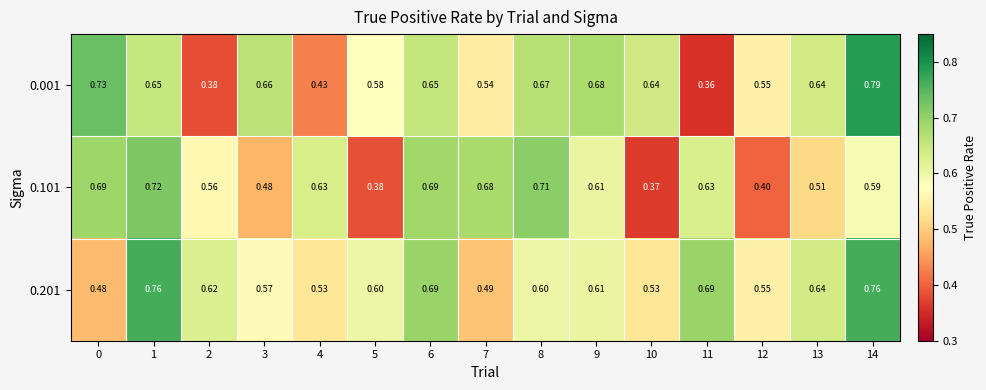

How many series are shown in this chart?

3